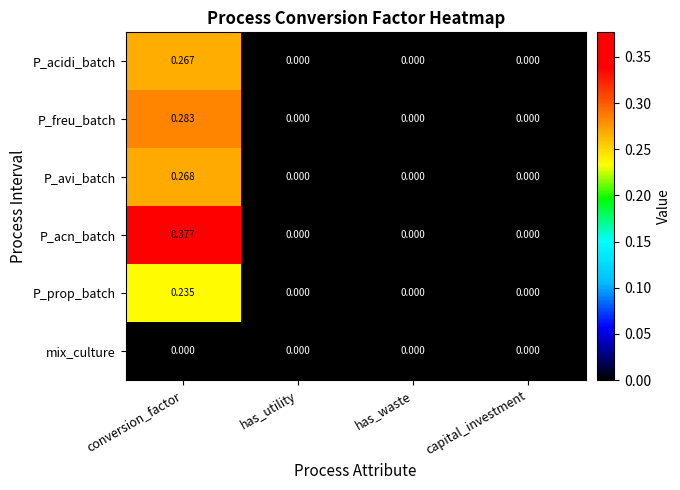

Which category has the highest value across all series?

conversion_factor